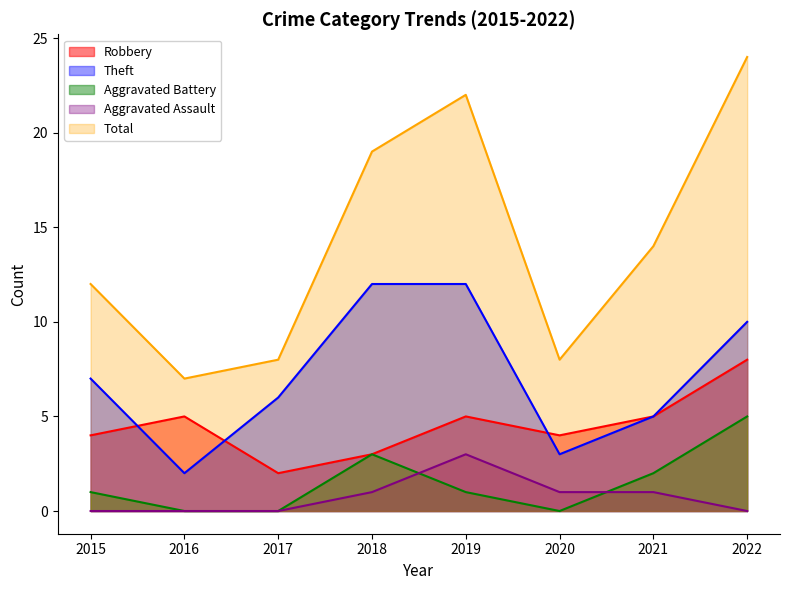

Which series has the largest total across all categories?

Total